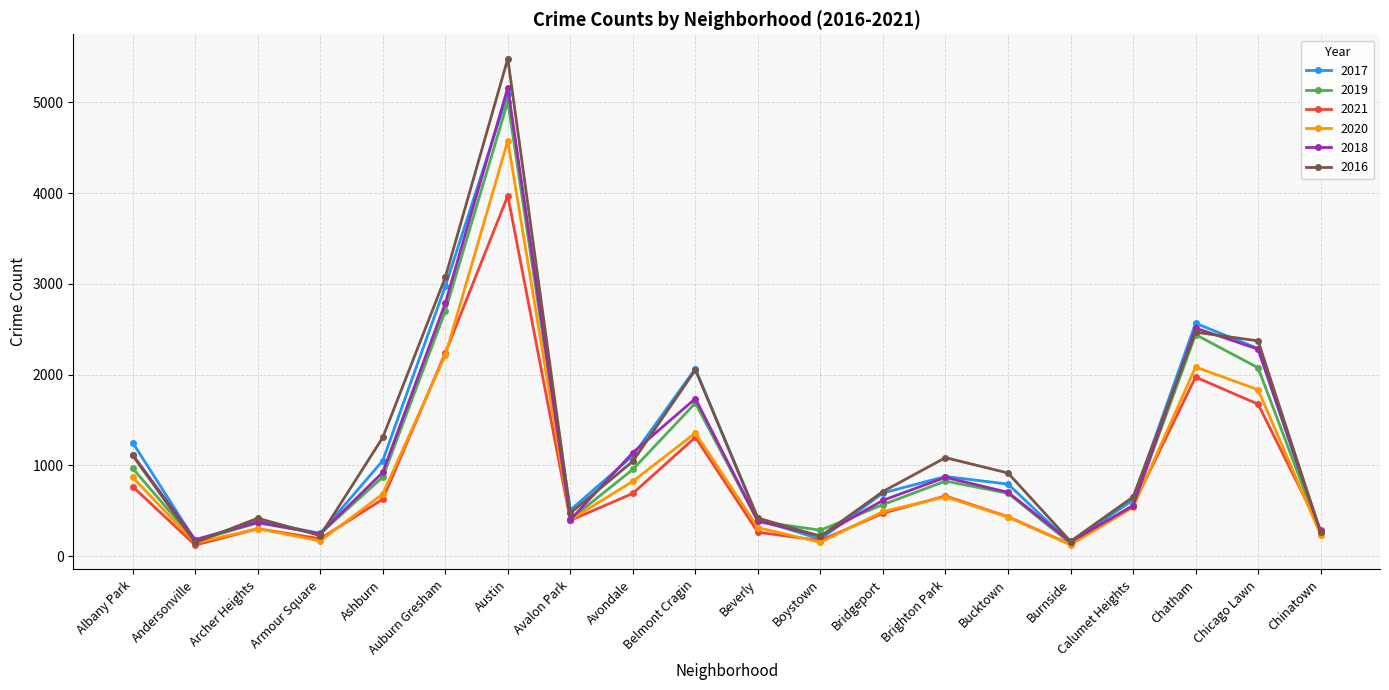

Is the value of 2021 at Calumet Heights greater than the value of 2019 at Brighton Park?

No